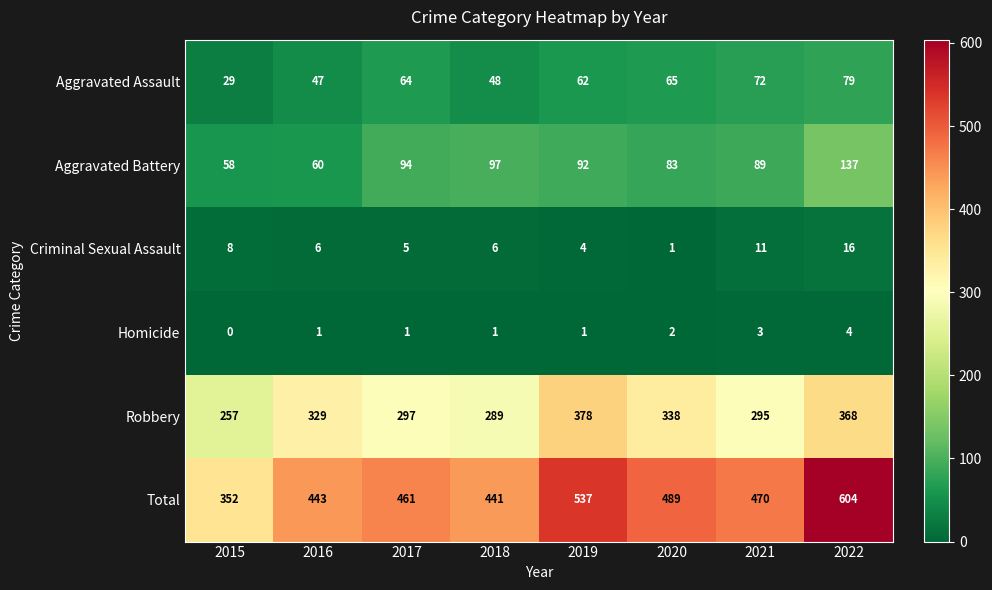

Is it true that Total equals 243 at 2020?

False